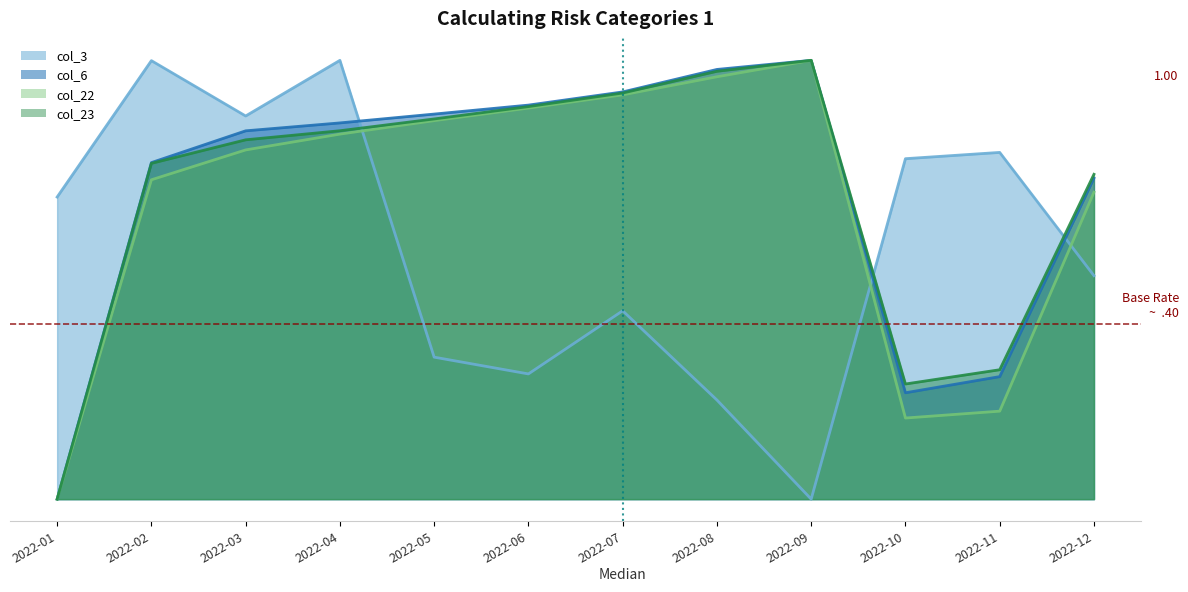

Which category has the highest value in the col_6 series?

2022-09